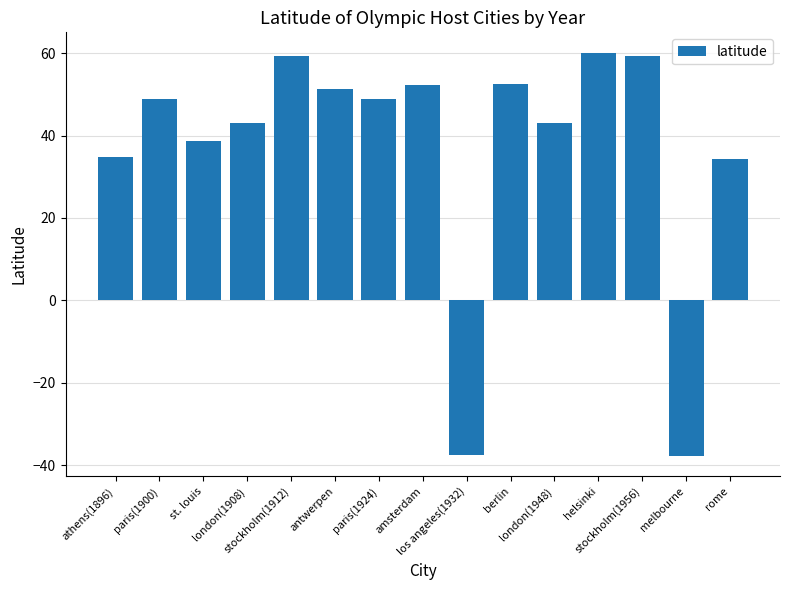

What is the change in value from st. louis to berlin?

+13.9